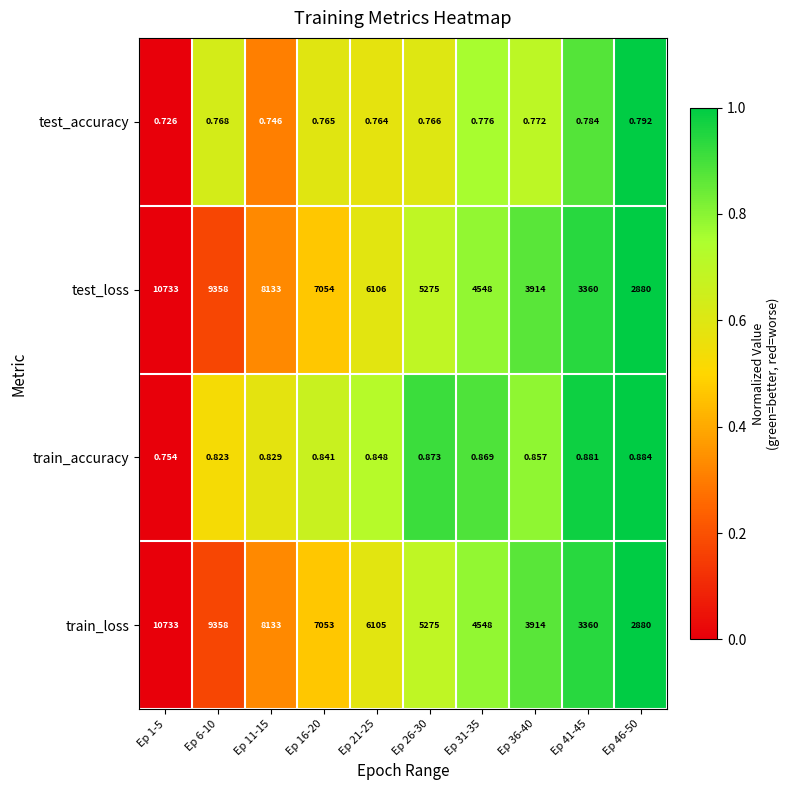

Is the value of test_loss at Ep 41-45 greater than the value of train_accuracy at Ep 26-30?

Yes